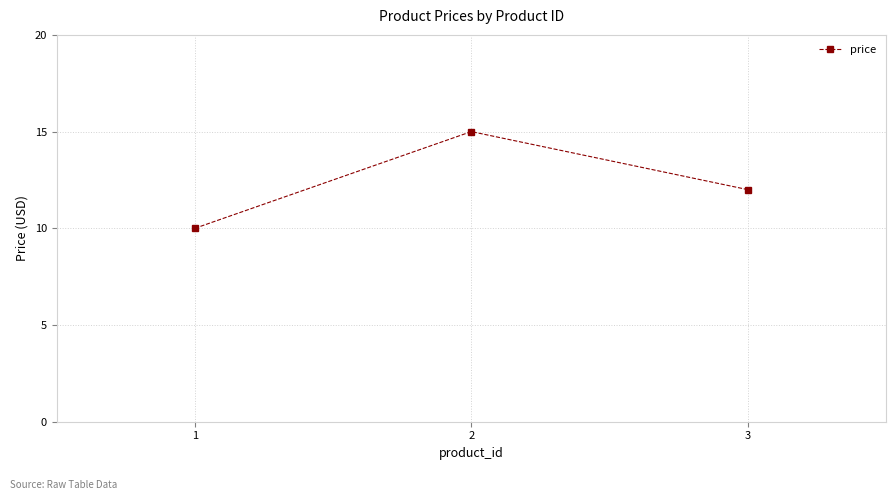

What is the change in value from 2 to 3?

-3